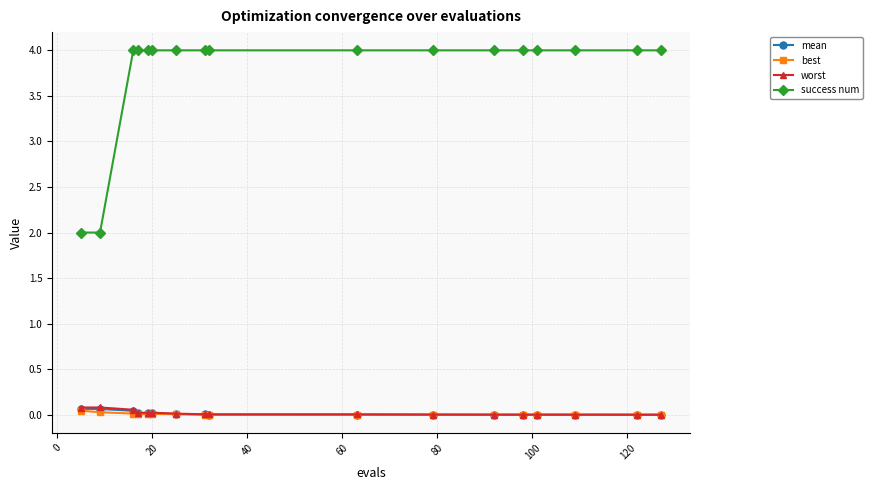

Which series has the largest range (max minus min)?

success num